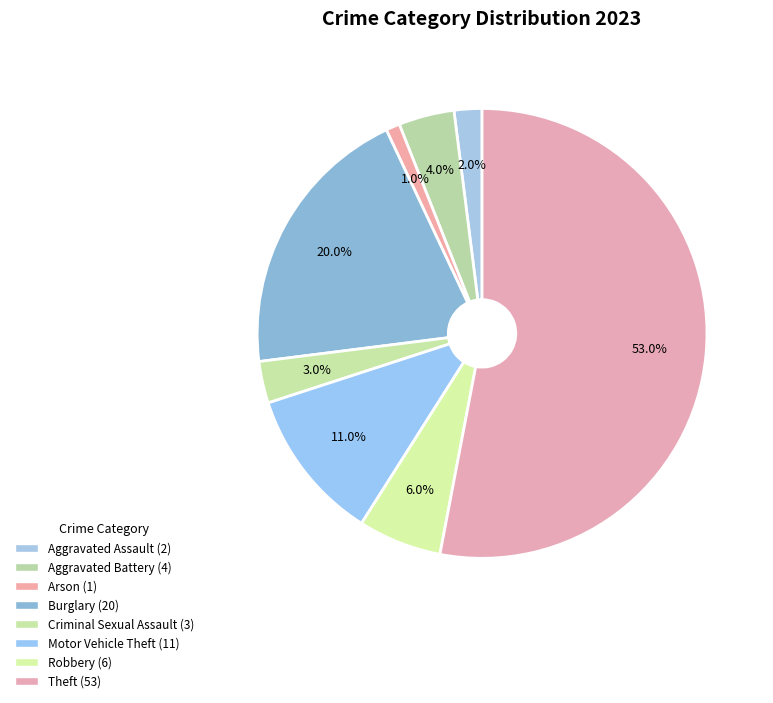

How many slices are in this pie chart?

8